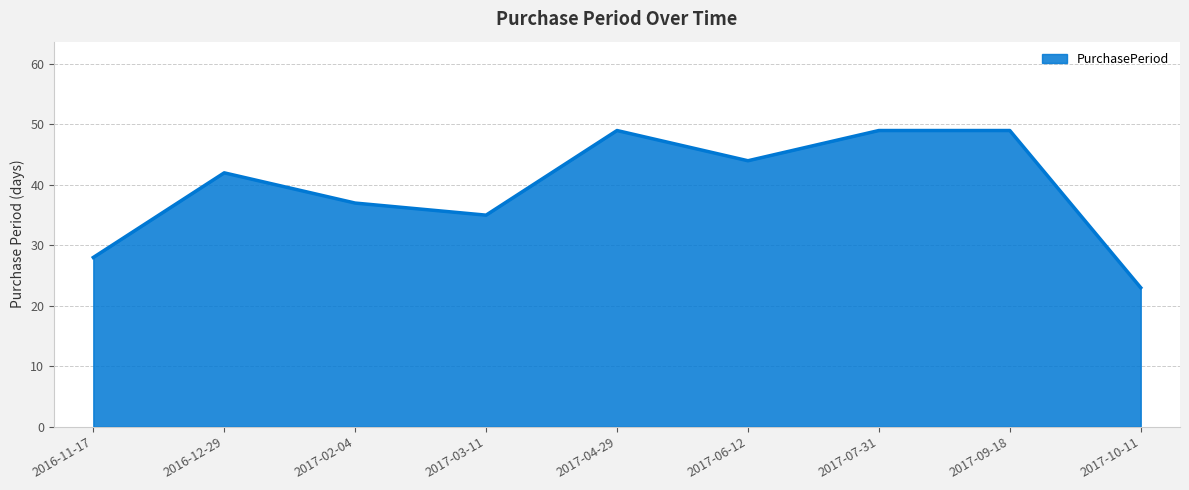

What position from the left is 2016-12-29?

2